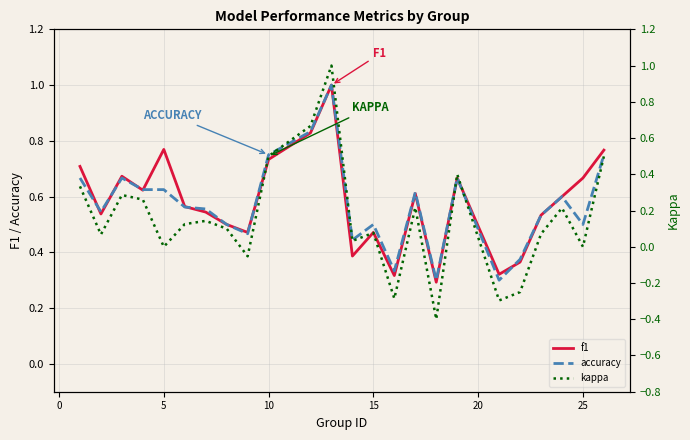

What is the greatest value displayed?

1.0